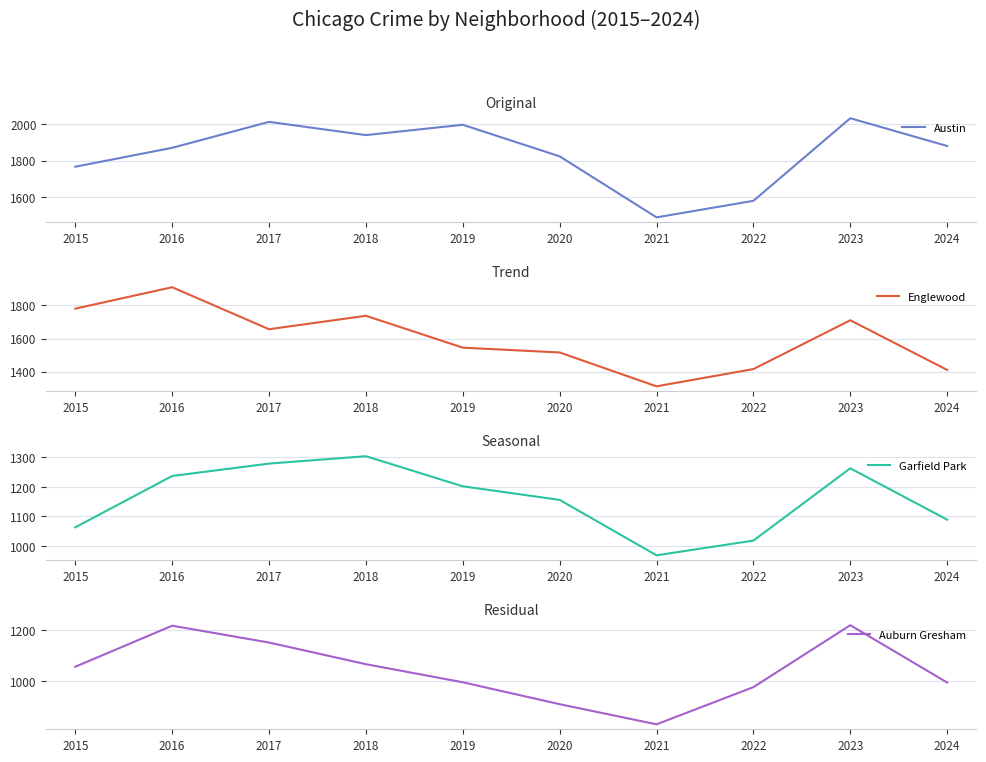

Which series has the largest range (max minus min)?

Englewood